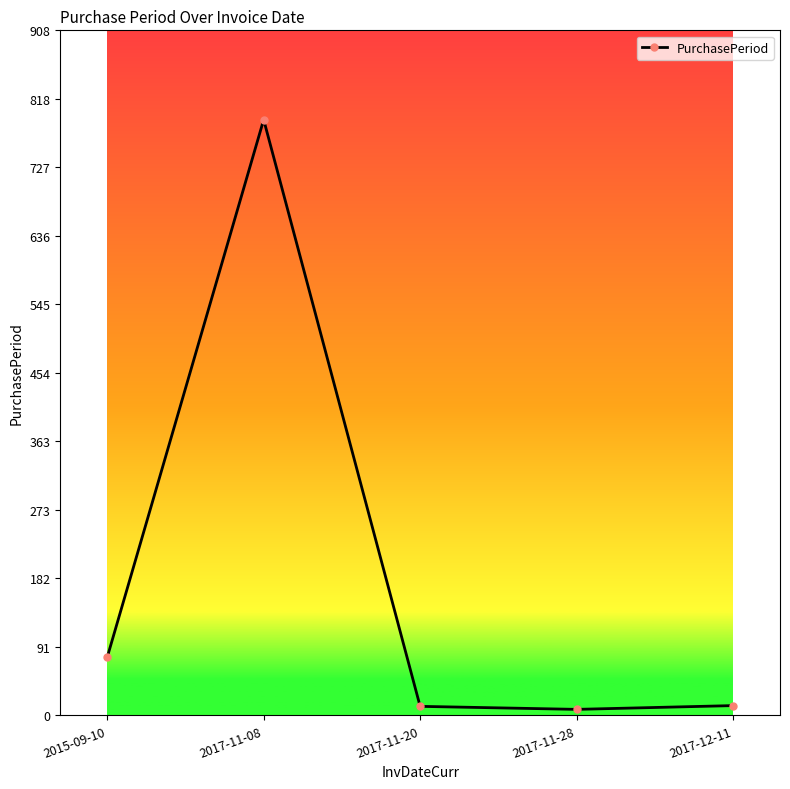

Where is the first local maximum?

2017-11-08